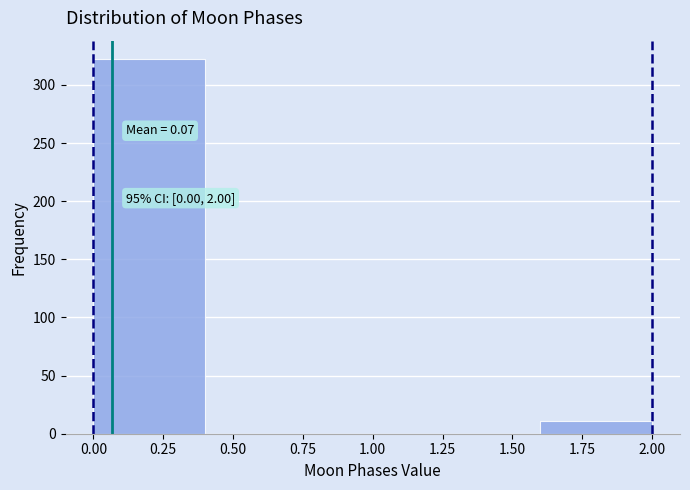

Over which range of the x-axis is the bar tallest?

0.0 to 0.4